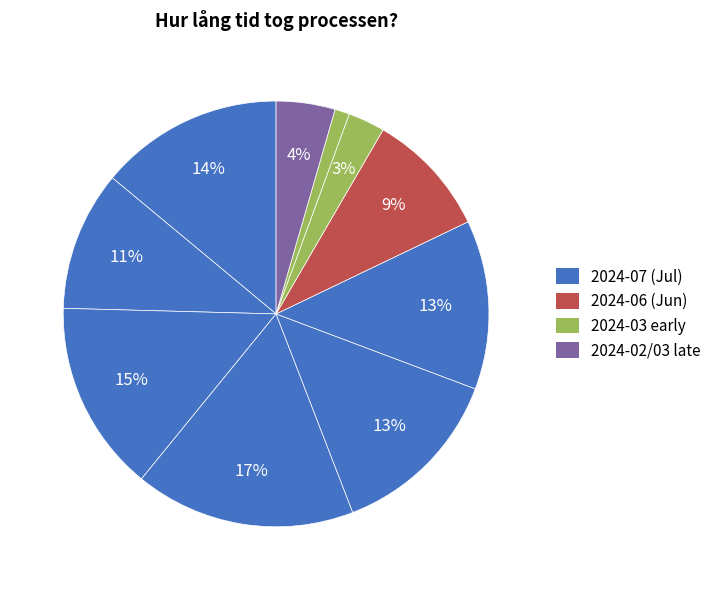

How many slices are in this pie chart?

10